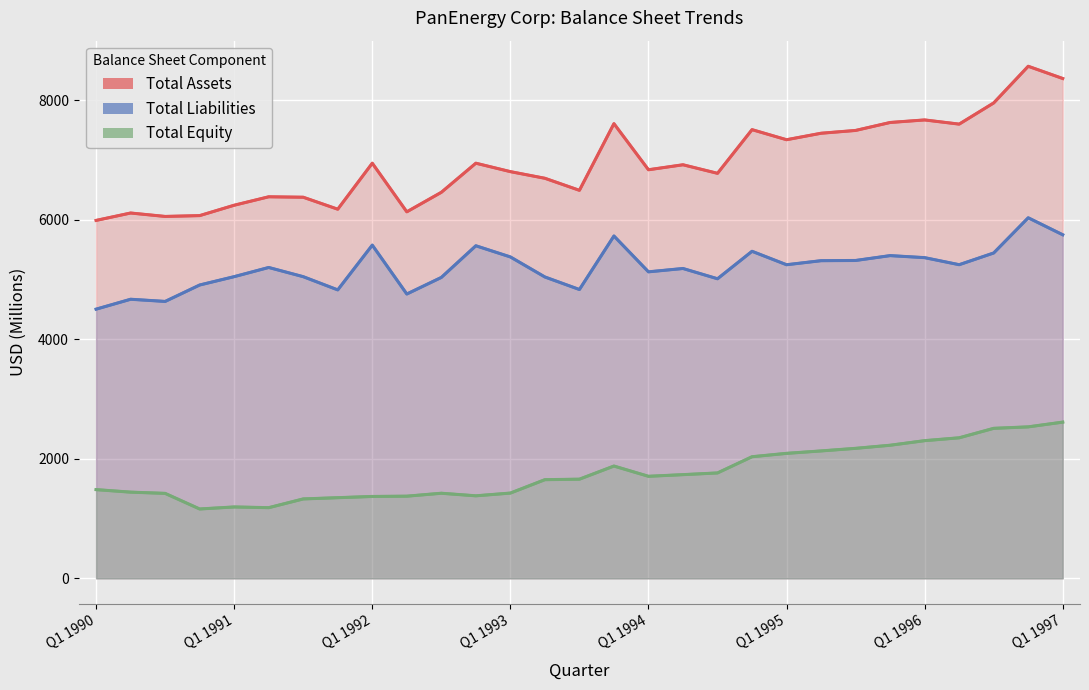

List the labels in order of Total Equity value, largest first.

Q1 1997, Q4 1996, Q3 1996, Q2 1996, Q1 1996, Q4 1995, Q3 1995, Q2 1995, Q1 1995, Q4 1994, Q4 1993, Q3 1994, Q2 1994, Q1 1994, Q3 1993, Q2 1993, Q1 1990, Q2 1990, Q1 1993, Q3 1992, Q3 1990, Q4 1992, Q2 1992, Q1 1992, Q4 1991, Q3 1991, Q1 1991, Q2 1991, Q4 1990